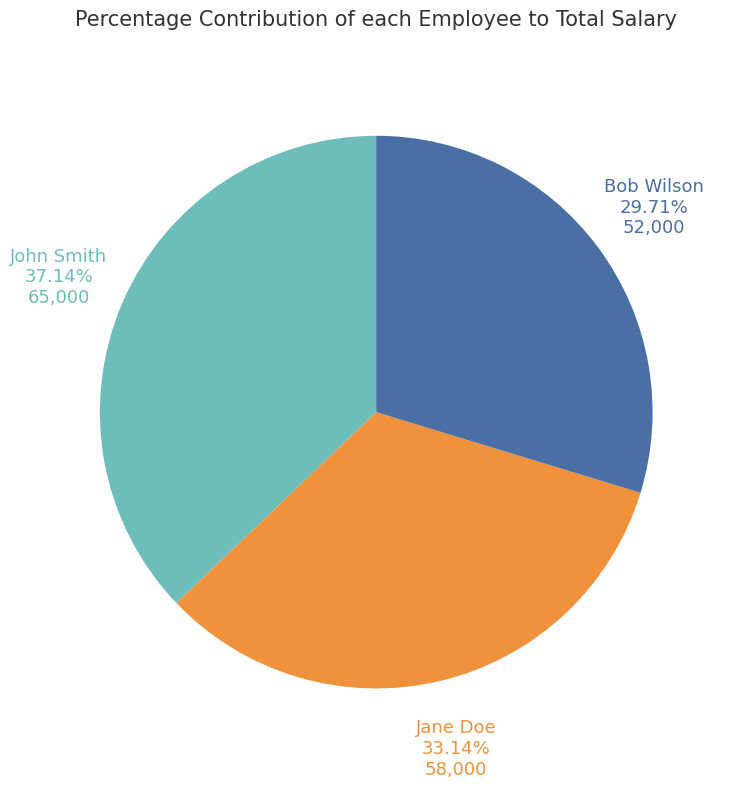

Combined, do Bob Wilson and John Smith account for over 50%?

Yes